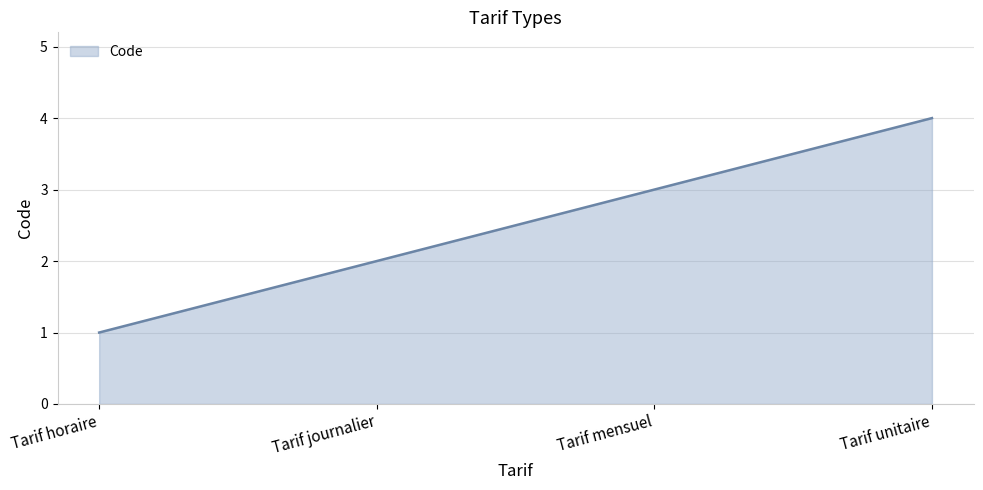

What is the sum of all values?

10